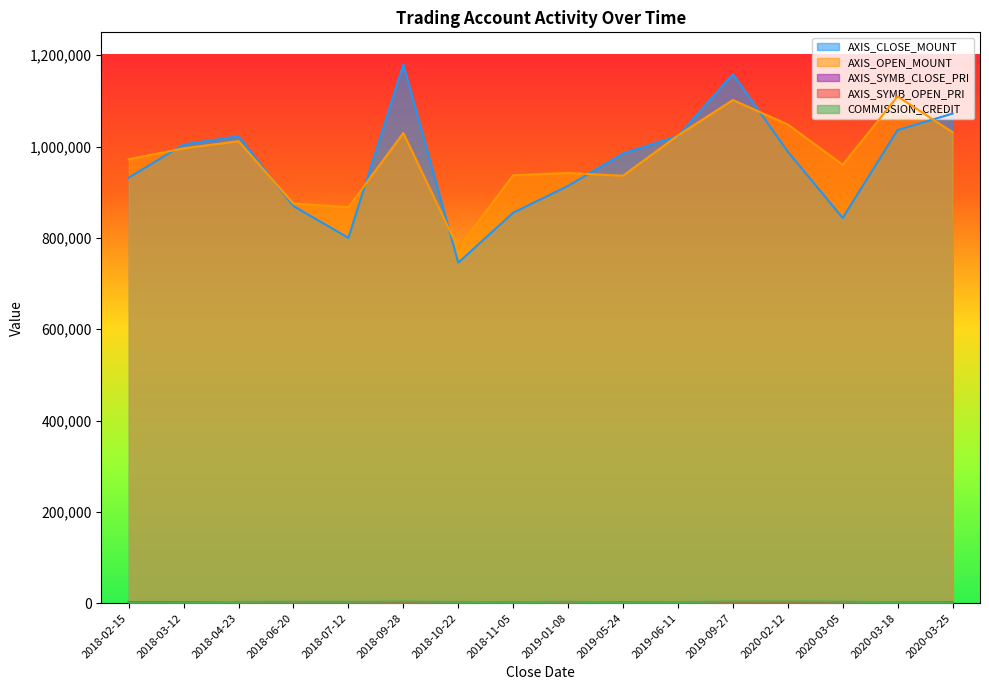

How many data points does each series have?

16